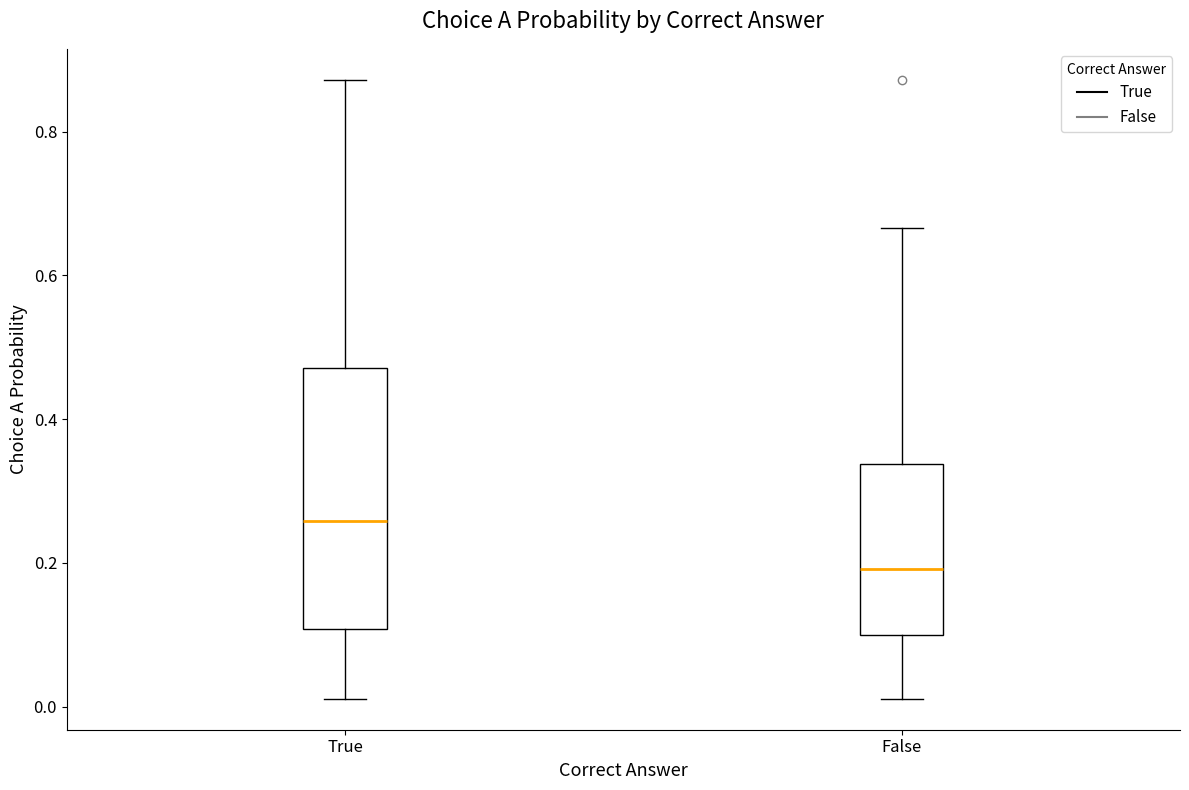

Comparing the boxes themselves (not the whiskers), which one is the tallest?

True